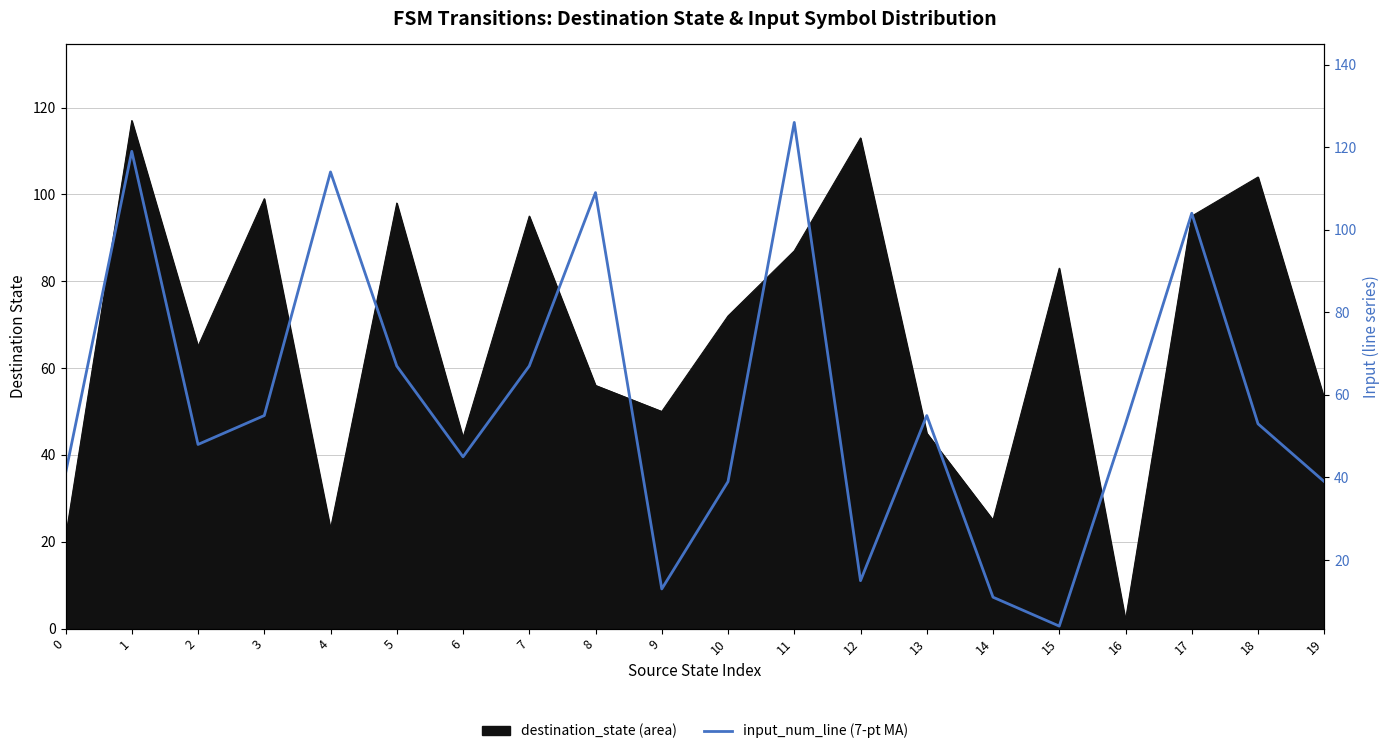

True or false: the data shows 45 at 6.

True